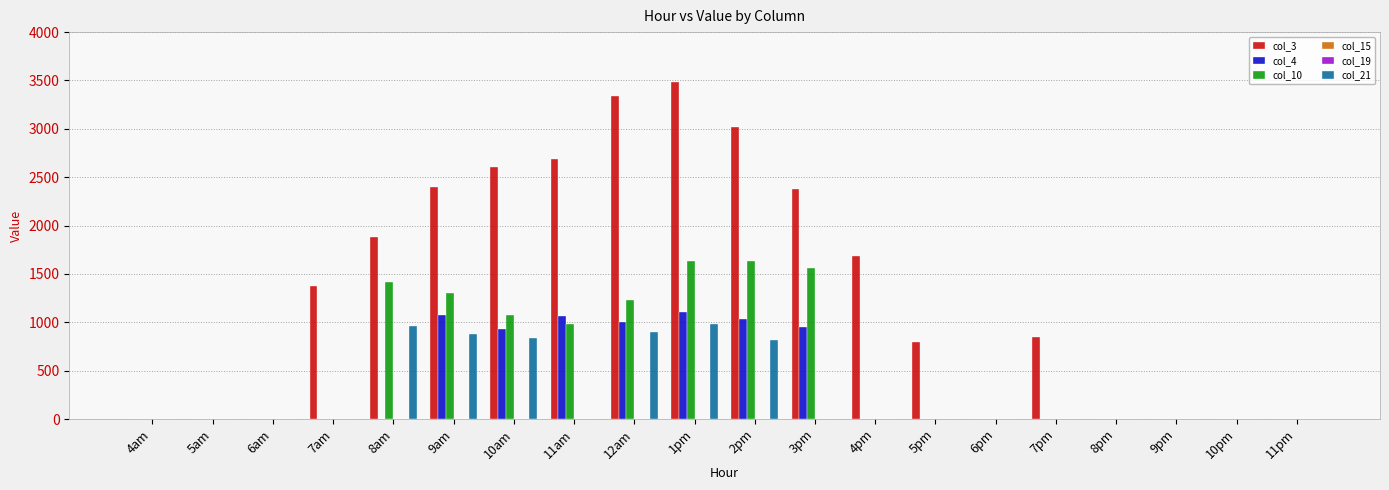

True or false: col_10 has a value of 622.4 at 7am.

False